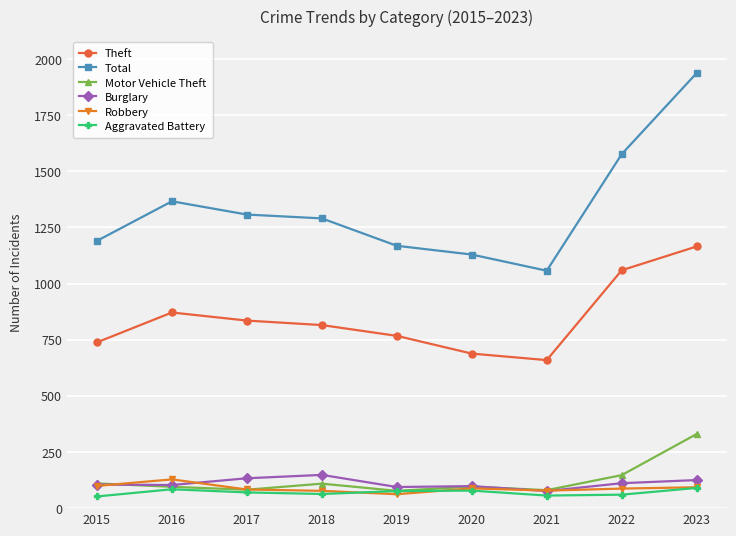

What is the maximum value shown in the chart?

1937